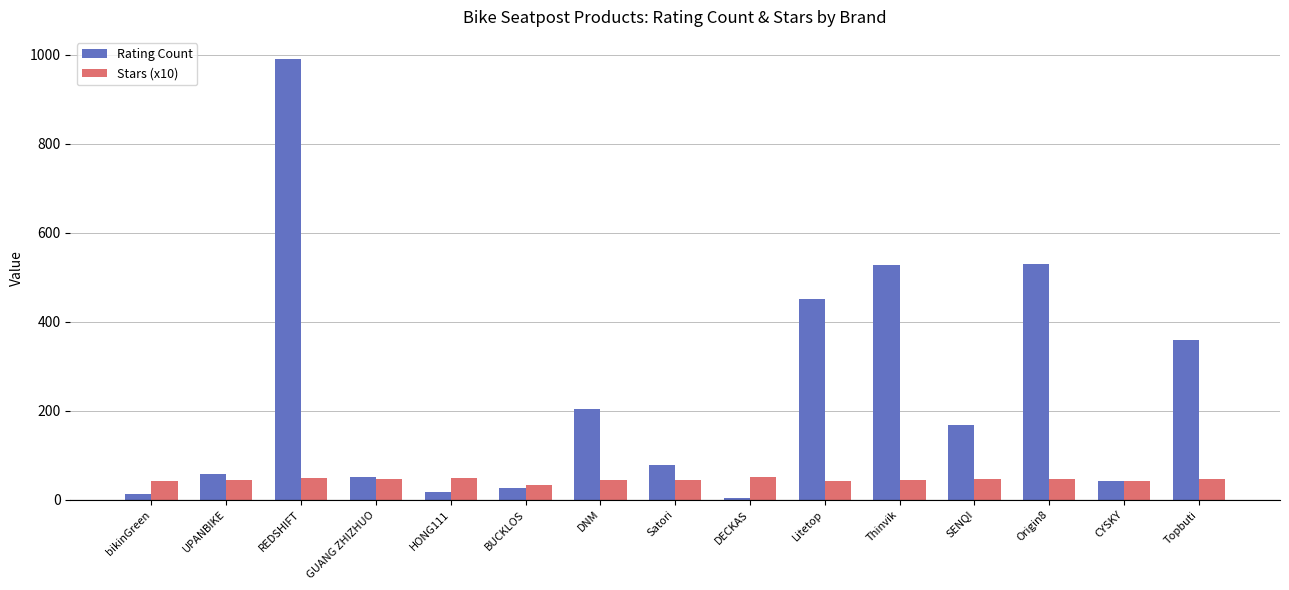

Are the bars grouped side by side (vs. stacked)?

Yes